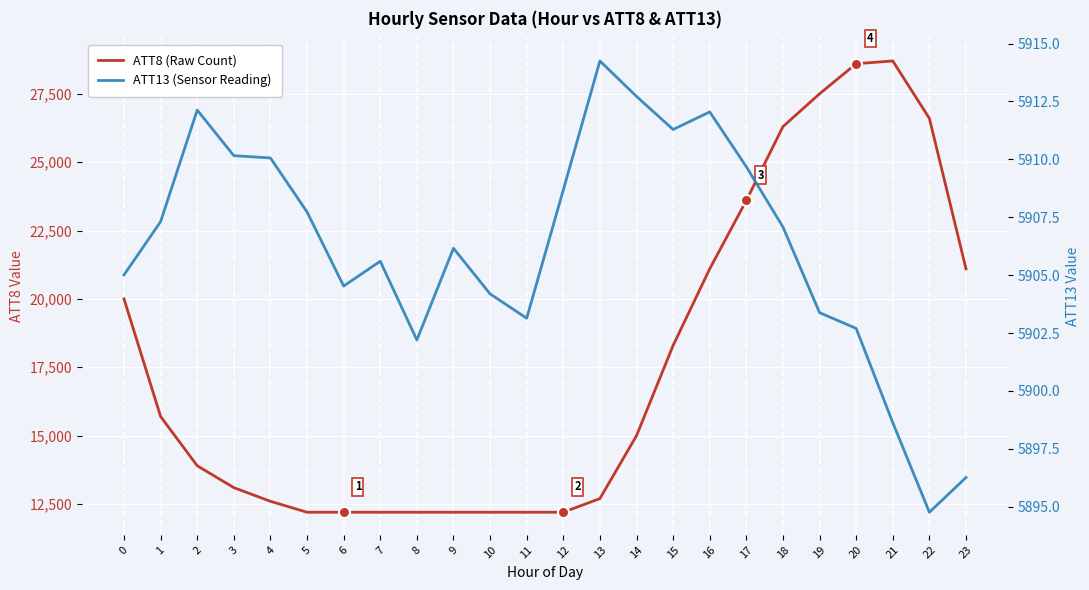

What is the difference between the maximum and second lowest values in the ATT8 (Raw Count) series?

16500.0